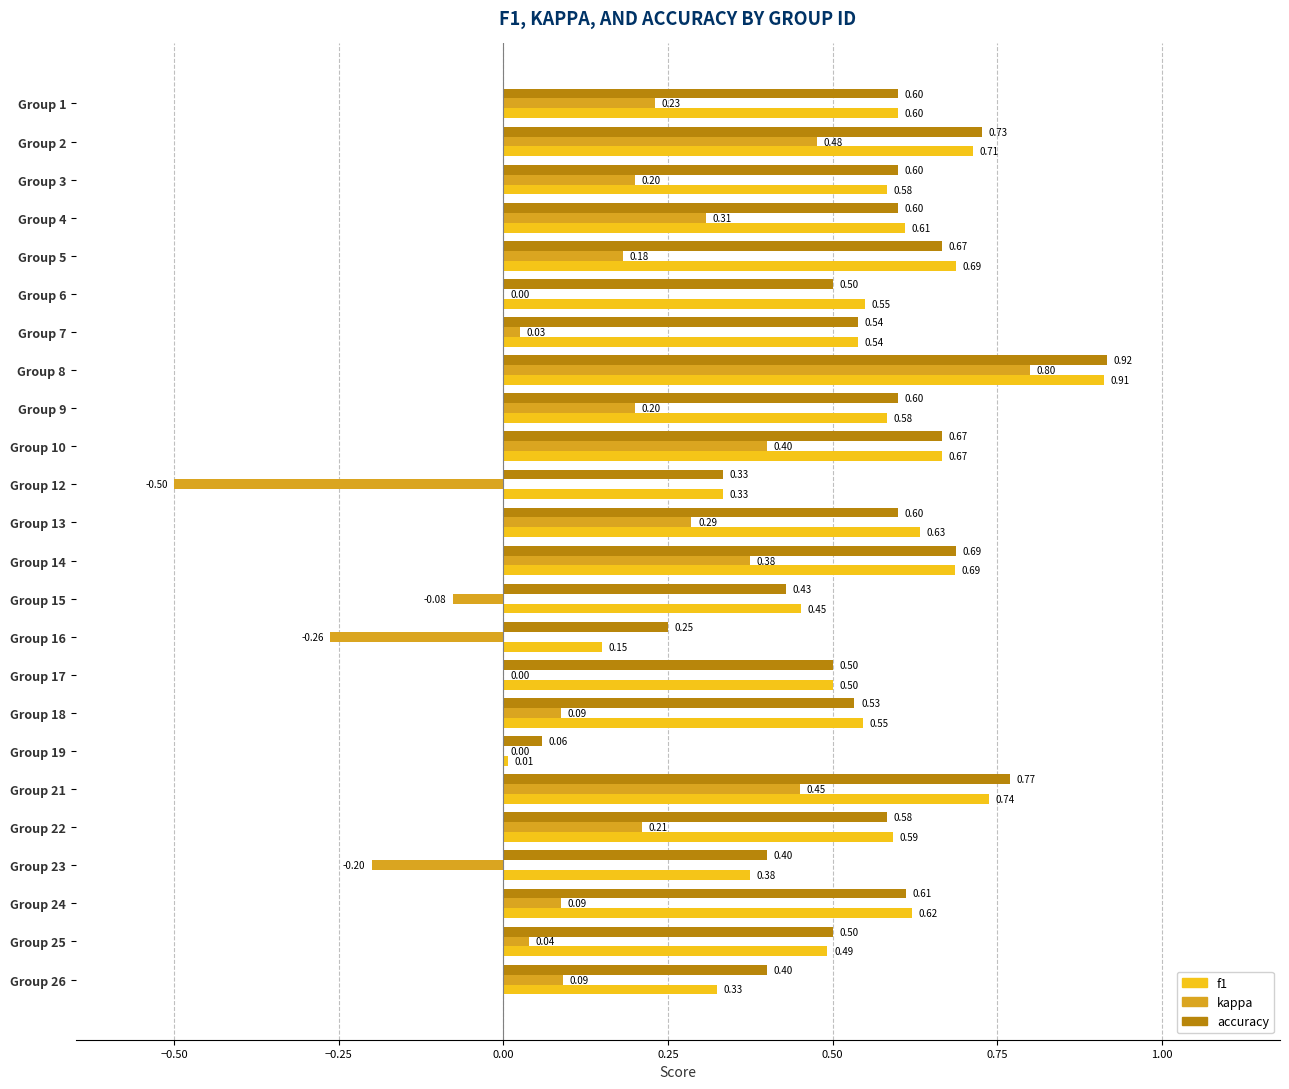

What is the average value of the f1 series?

0.5